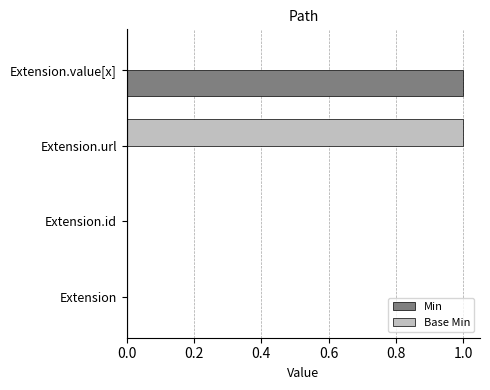

What are all the series names shown in the legend?

Min, Base Min